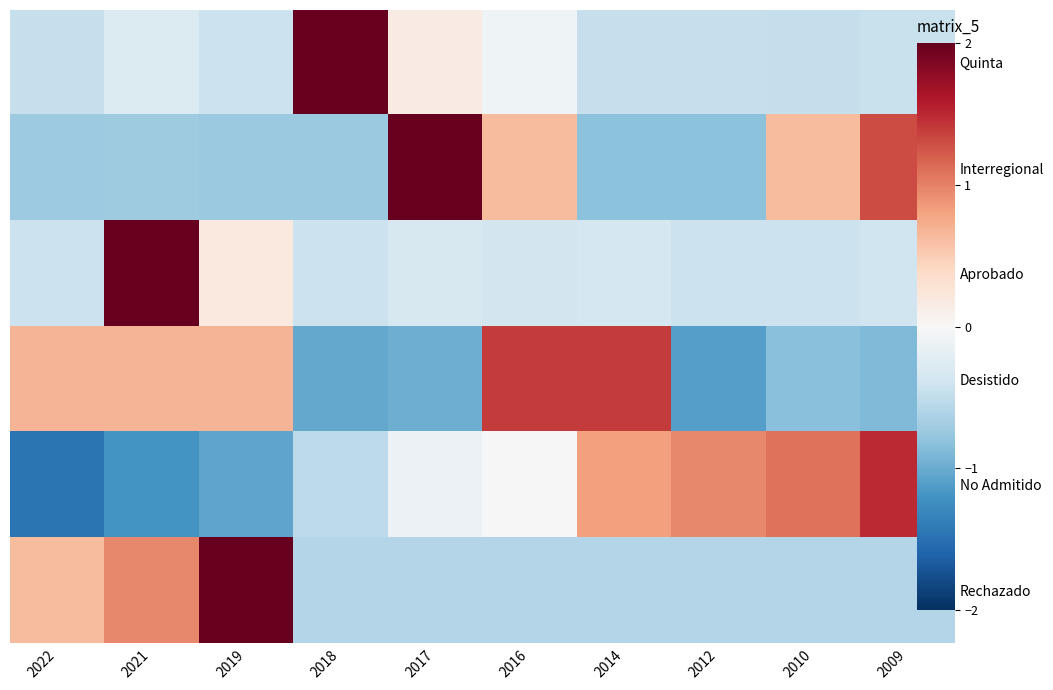

What is the sum of the Quinta values at 2009 and 2016?

-0.5